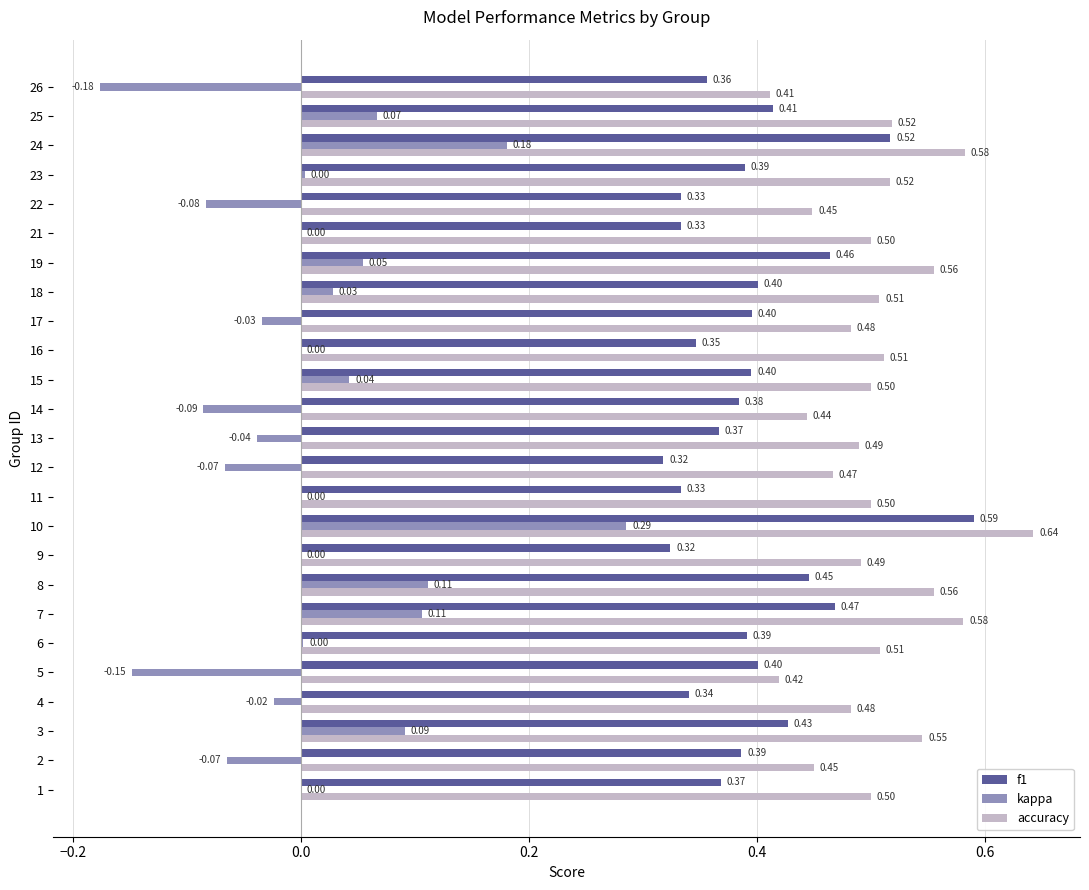

Between 12 and 13, which series saw the biggest shift?

f1